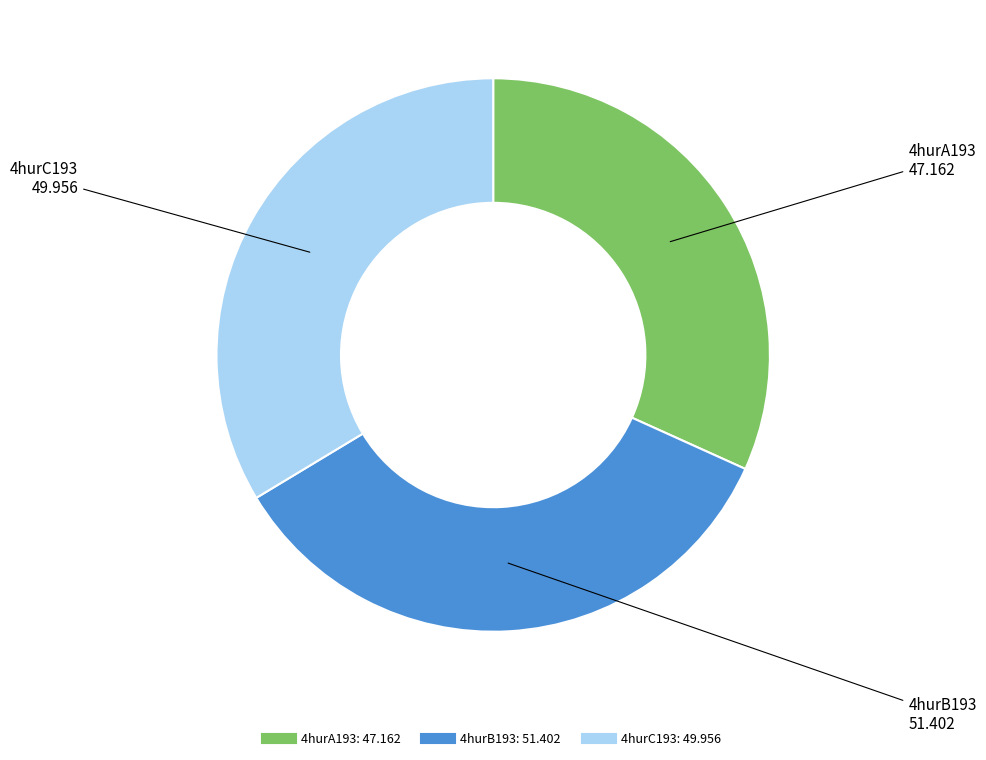

How many segments does this pie chart have?

3